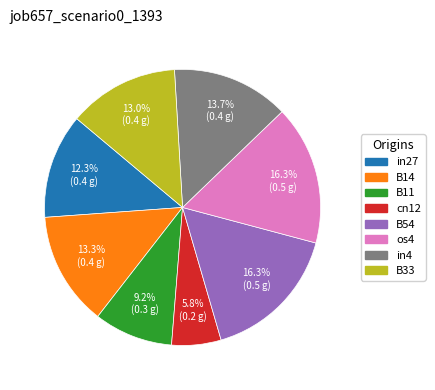

Is there any slice that represents more than half of the pie?

No